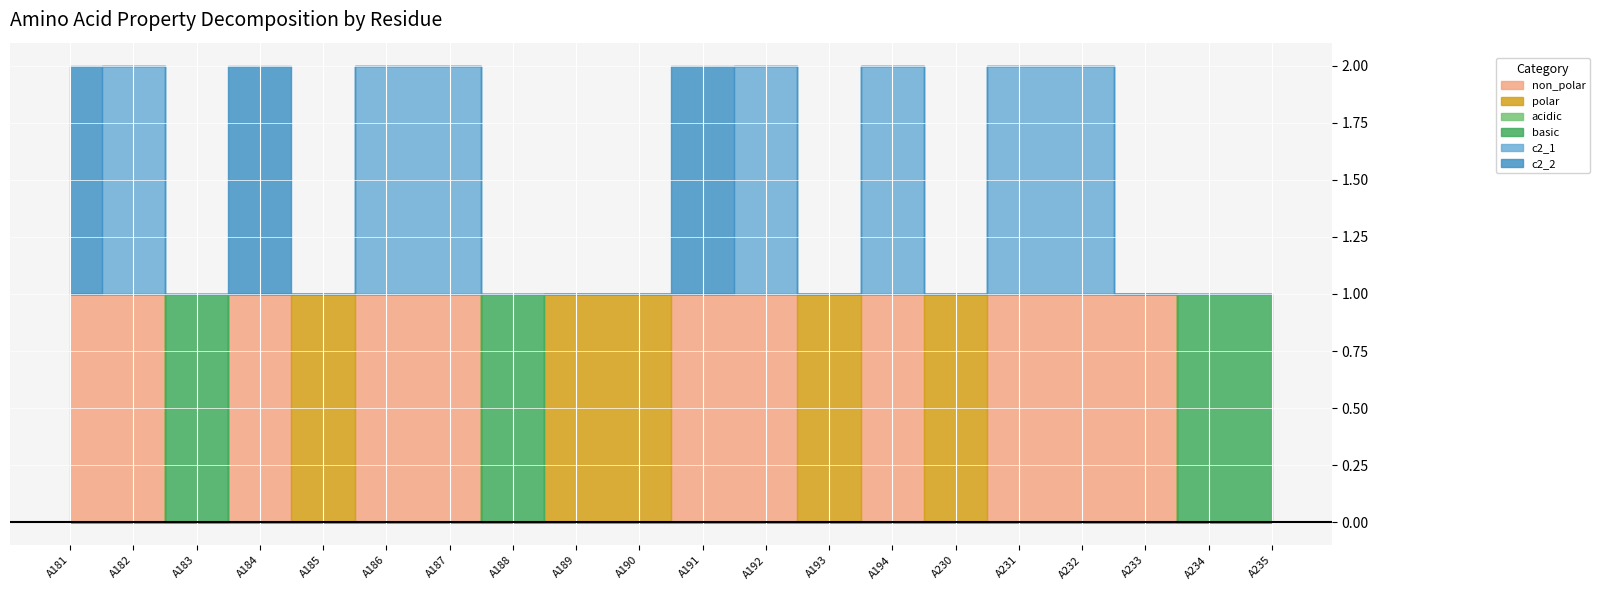

Is the value of polar at A185 greater than the value of non_polar at A184?

No